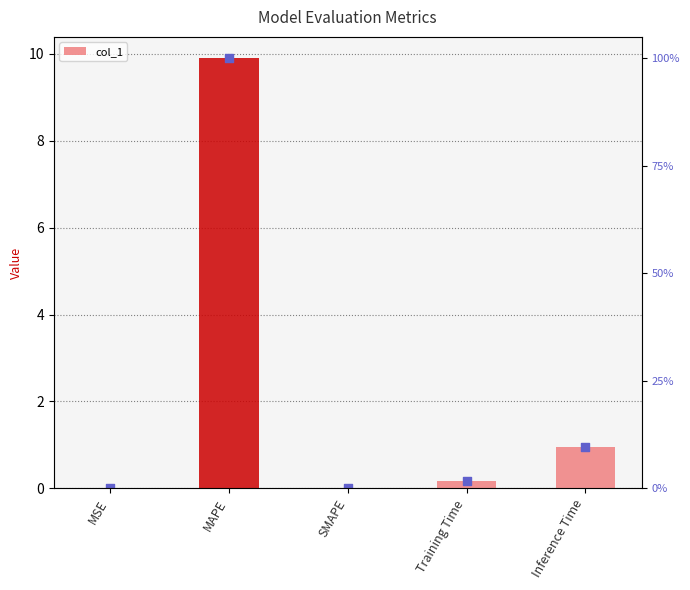

Which has a higher value, MSE or SMAPE?

MSE